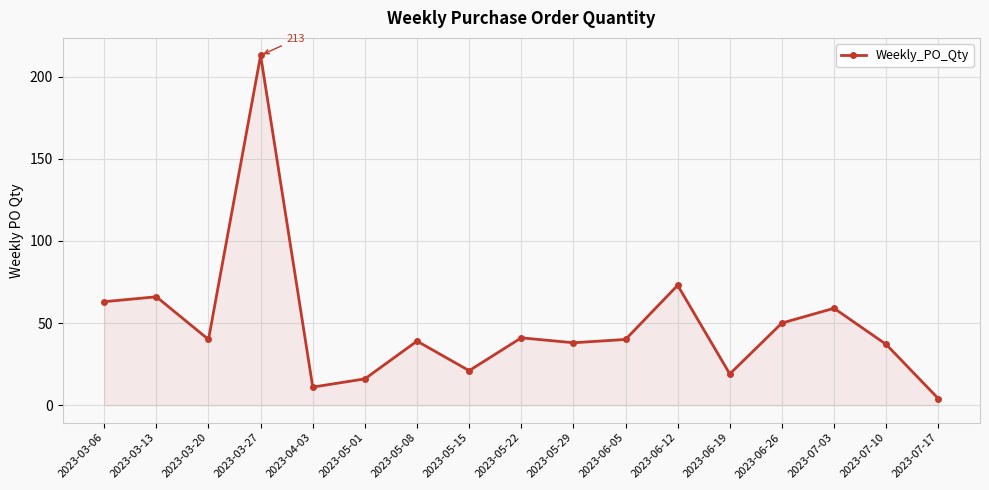

What is the maximum value shown in the chart?

213